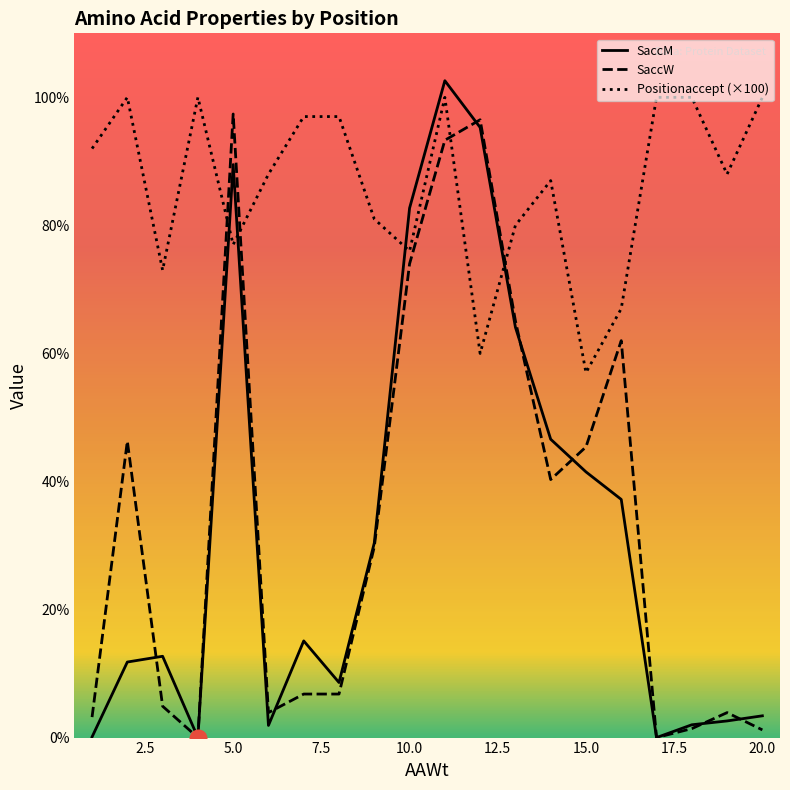

In Positionaccept (×100), how many points are higher than both neighbors (excluding endpoints)?

4